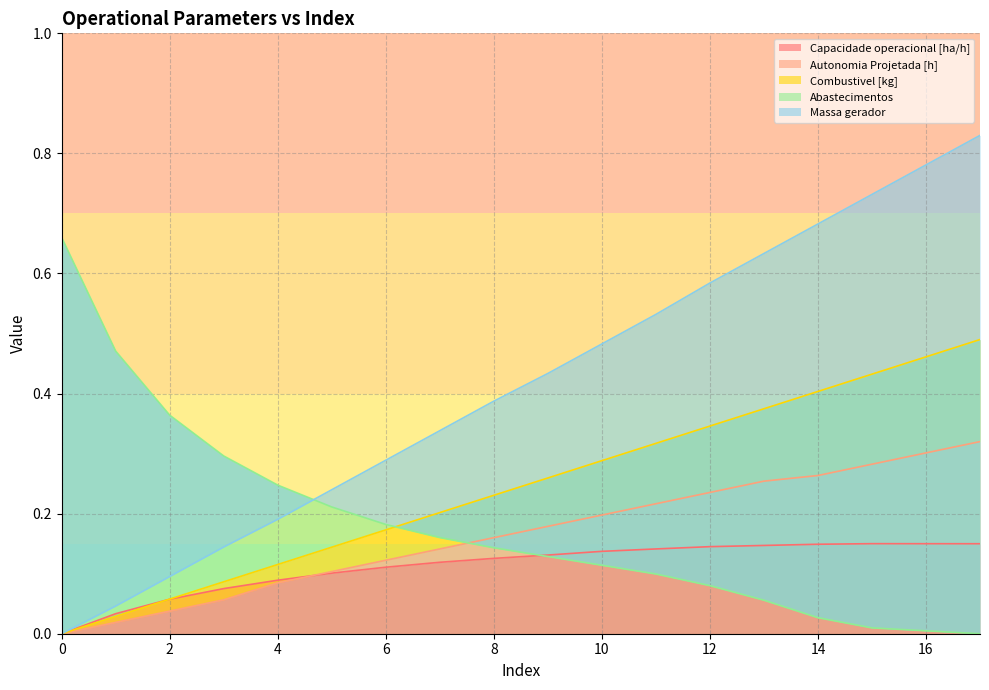

Rank the series at 15 from highest to lowest value.

Massa gerador, Combustivel [kg], Autonomia Projetada [h], Capacidade operacional [ha/h], Abastecimentos